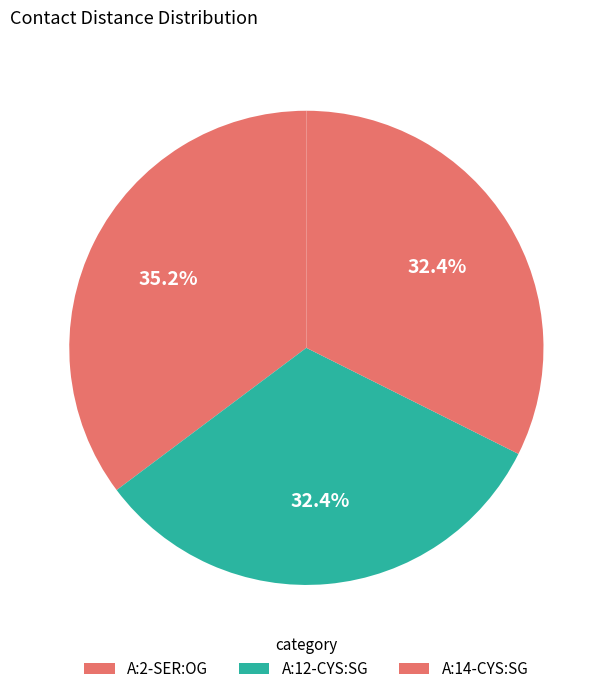

Which slice is the largest?

A:2-SER:OG